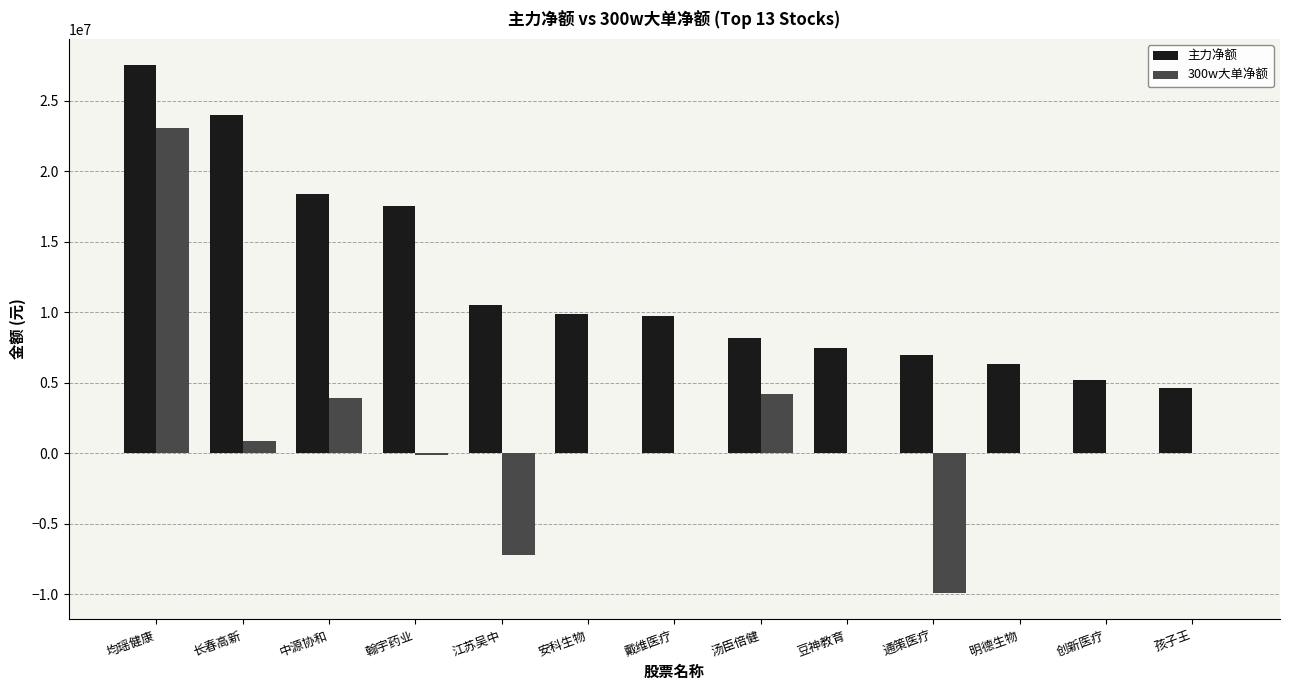

Where does the 300w大单净额 series first go above 0?

均瑶健康